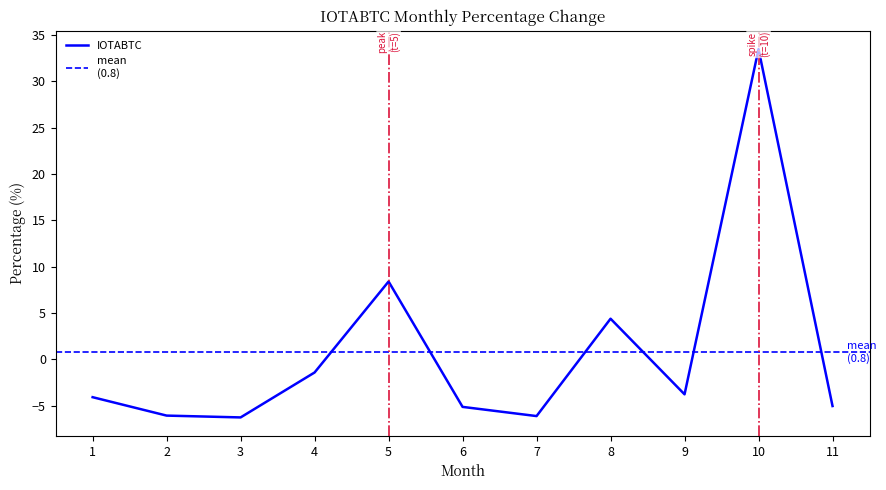

Rank the categories by value from lowest to highest.

3, 7, 2, 6, 11, 1, 9, 4, 8, 5, 10